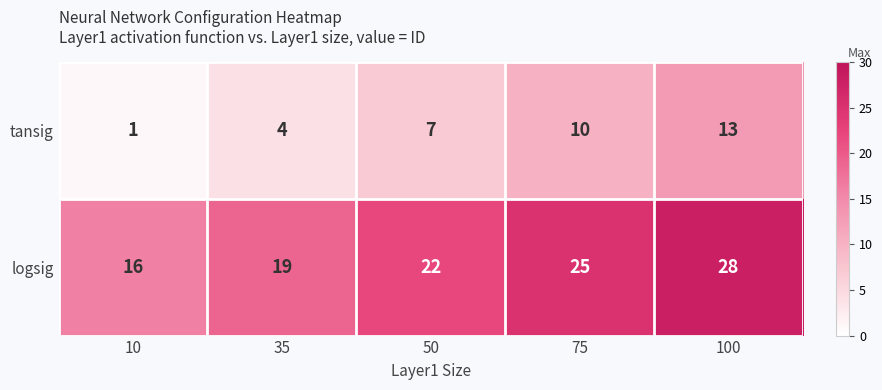

The value of tansig at 10 is 1. True or false?

True